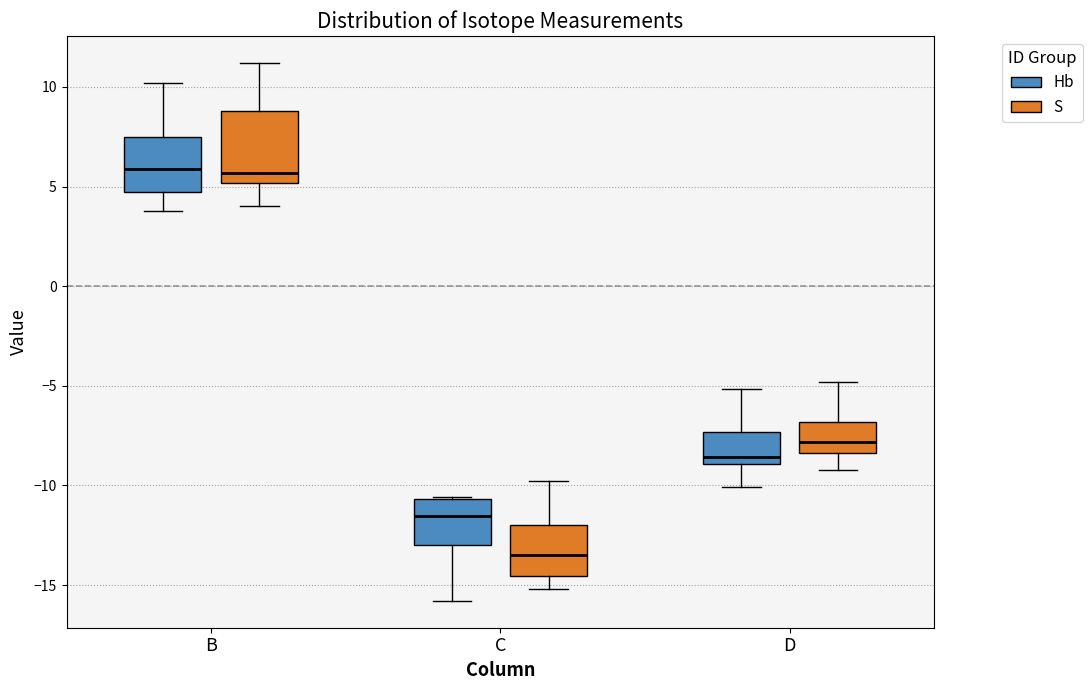

Reading left to right, transcribe this box plot: for each box, give where its median line is, the range the box spans, and where its two whiskers end, as read against the y-axis. The values are not printed on the chart, so give them approximately, as read against the axis.

B (Hb): median 6.0, box 5.0 to 7.5, whiskers 4.0 to 10.0
B (S): median 5.5, box 5.0 to 9.0, whiskers 4.0 to 11.0
C (Hb): median -11.5, box -13.0 to -10.5, whiskers -16.0 to -10.5
C (S): median -13.5, box -14.5 to -12.0, whiskers -15.0 to -10.0
D (Hb): median -8.5, box -9.0 to -7.5, whiskers -10.0 to -5.0
D (S): median -8.0, box -8.5 to -7.0, whiskers -9.0 to -5.0